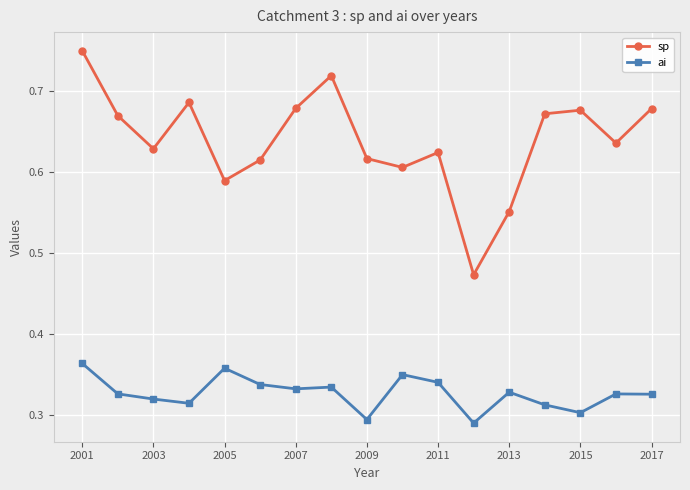

Rank the series by their average value, from highest to lowest.

sp, ai